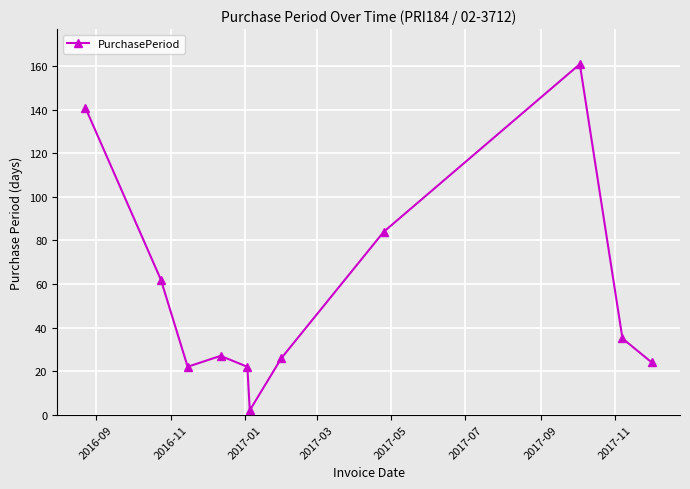

How many lines are shown in the chart?

1